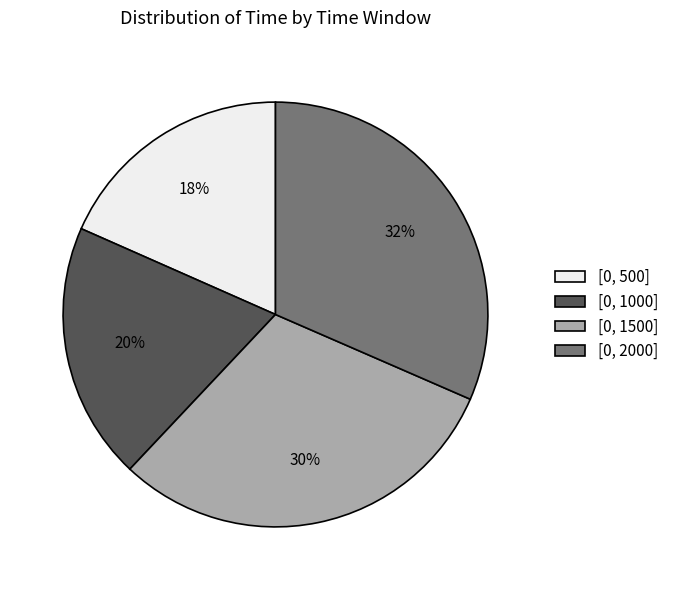

Which has a higher value, [0, 2000] or [0, 1500]?

[0, 2000]